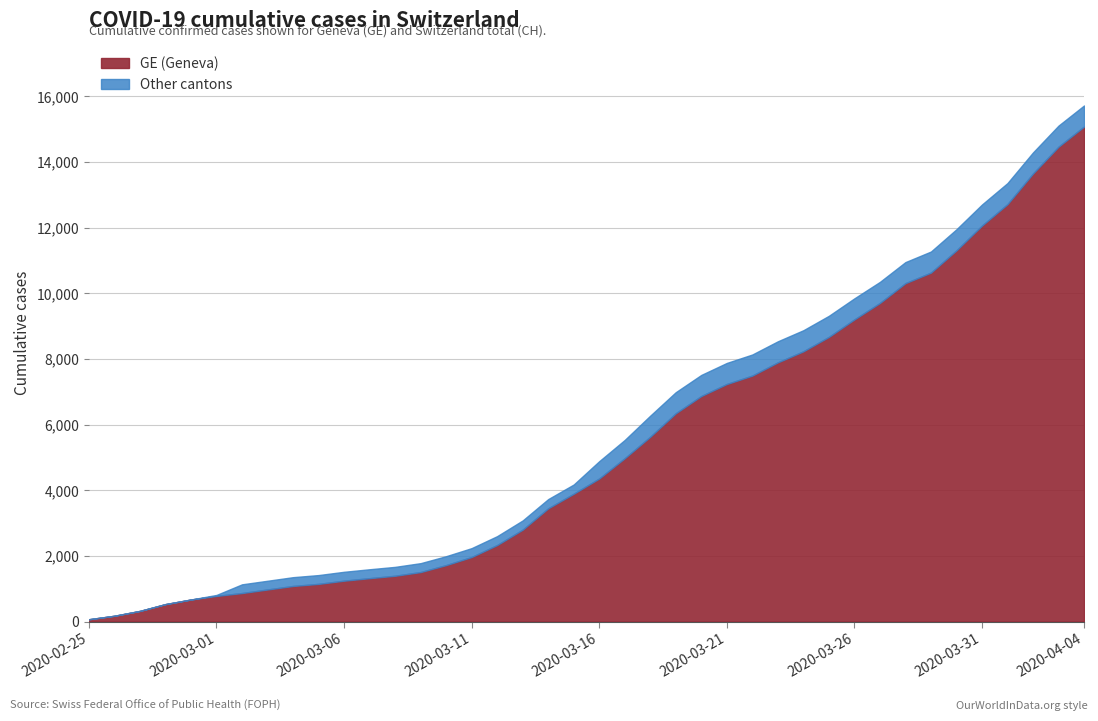

How many lines are shown in the chart?

2